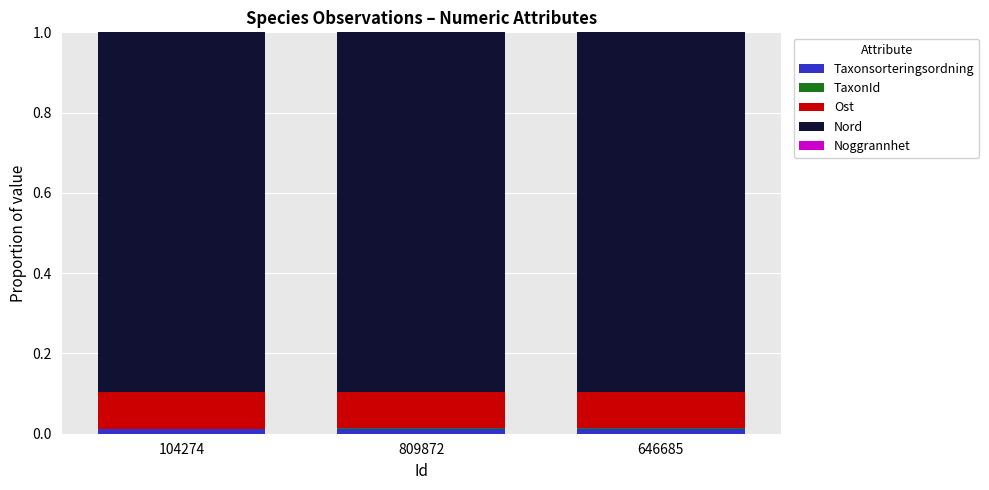

List the labels in order of Taxonsorteringsordning value, smallest first.

646685, 104274, 809872